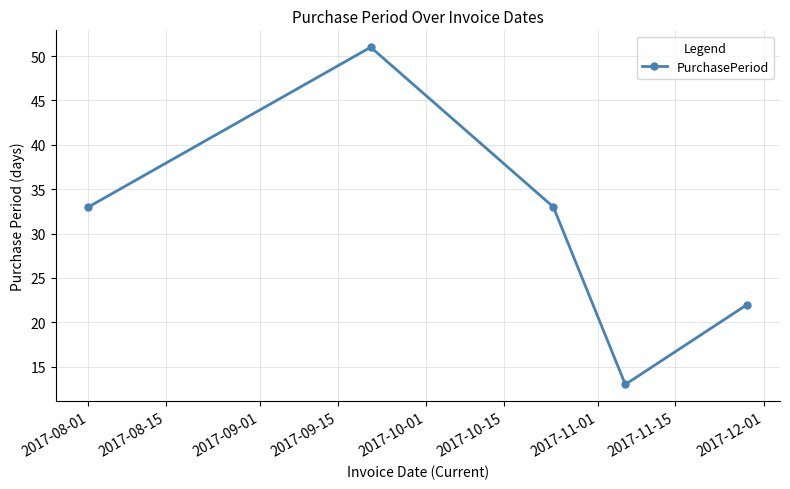

How many points are higher than both their immediate neighbors (excluding endpoints)?

1